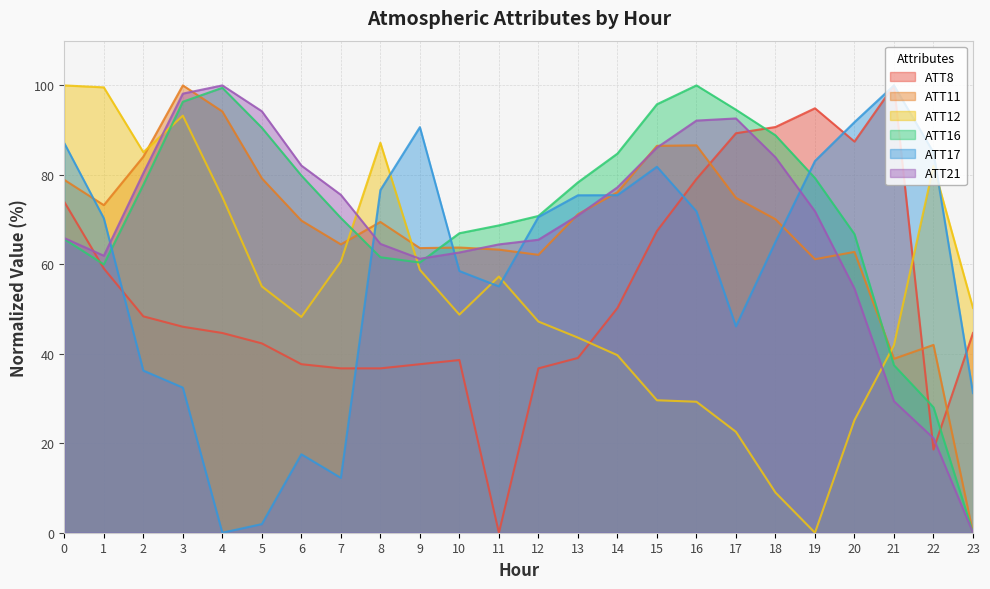

Which series changed the most between 2 and 21?

ATT17